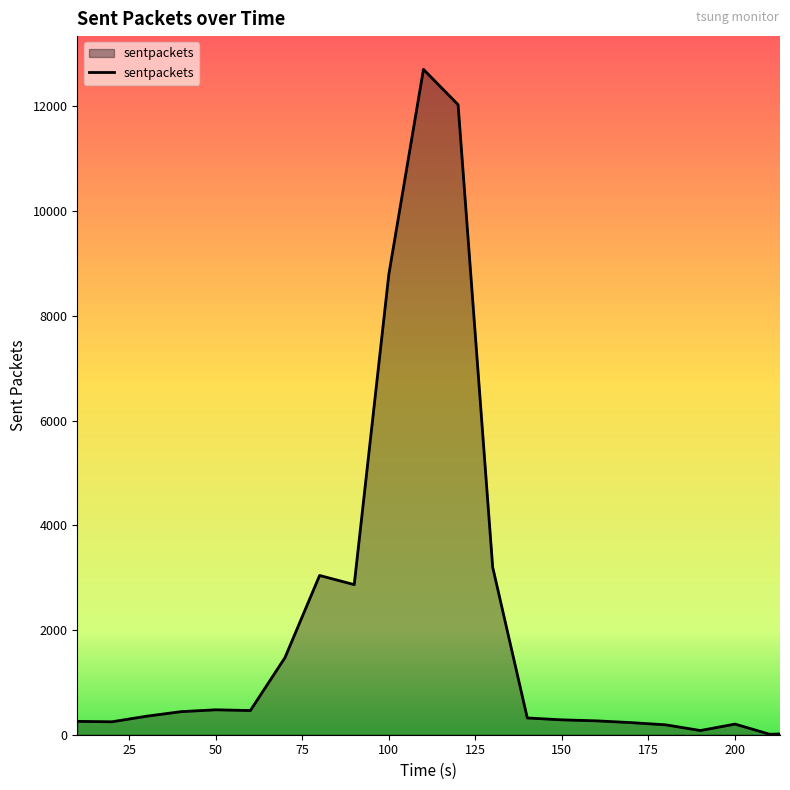

What is the maximum value shown in the chart?

12709